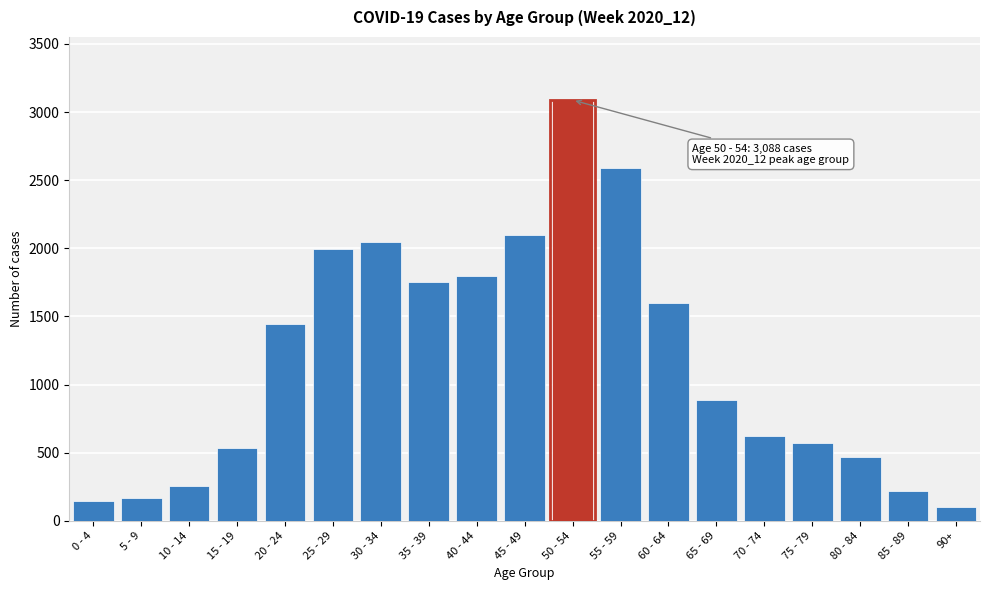

Reading right to left, transcribe all the data shown in this chart.

102	218	469	571	620	885	1597	2586	3088	2097	1799	1752	2049	1994	1446	537	253	169	143